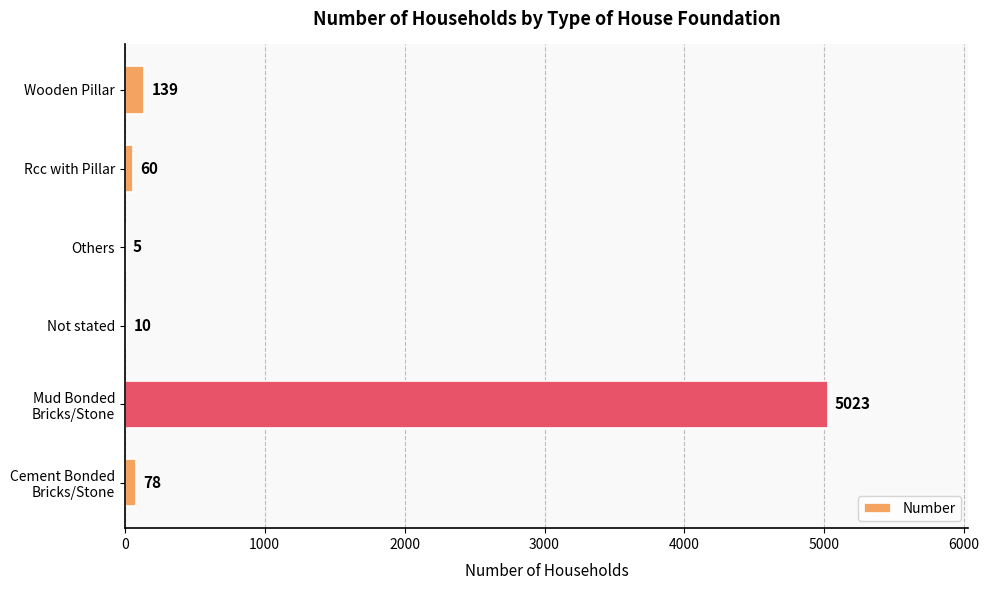

True or false: the data shows 10 at Not stated.

True